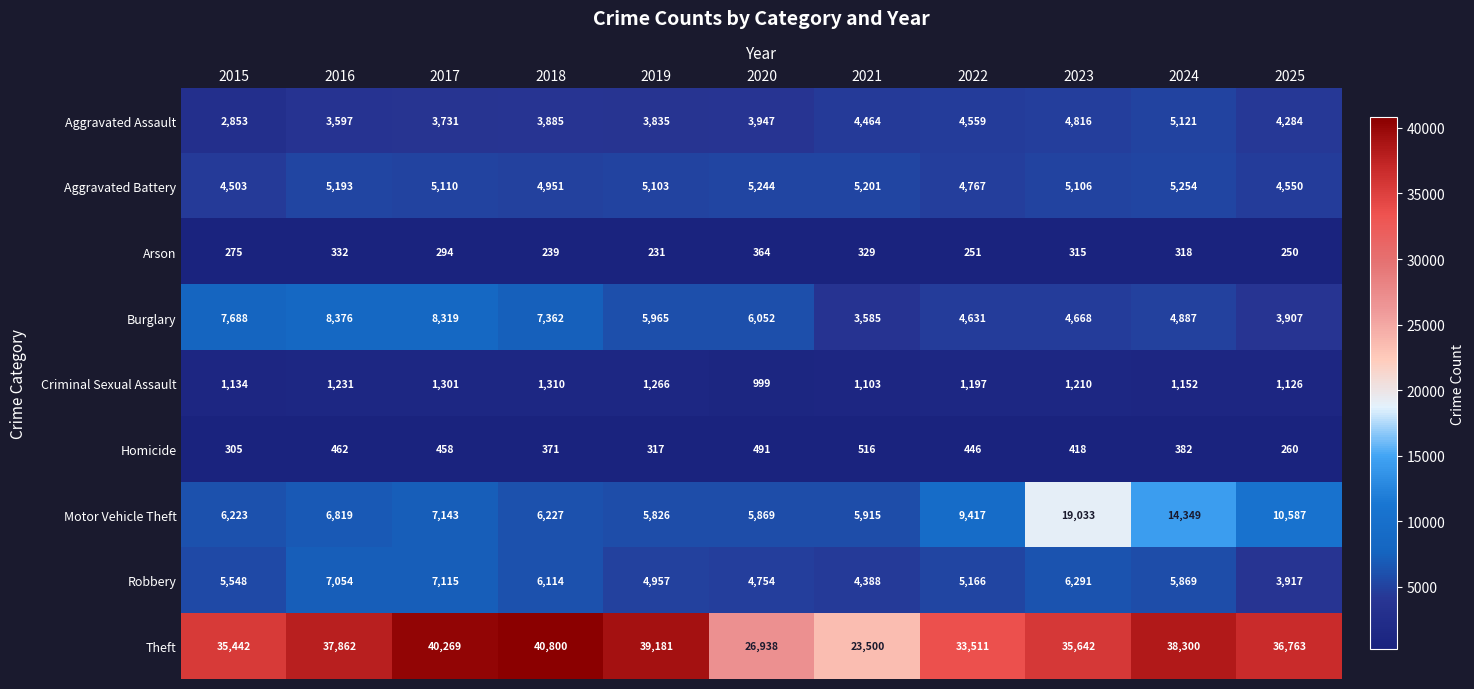

The value of Theft at 2017 is 70361. True or false?

False